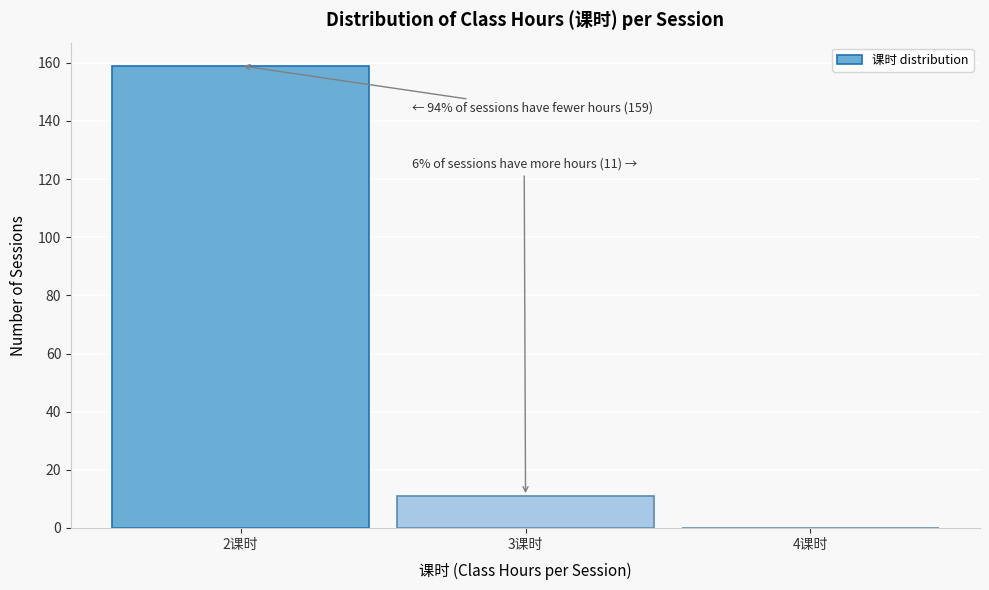

Reading left to right, list all the values displayed in this chart.

2课时=159	3课时=11	4课时=0